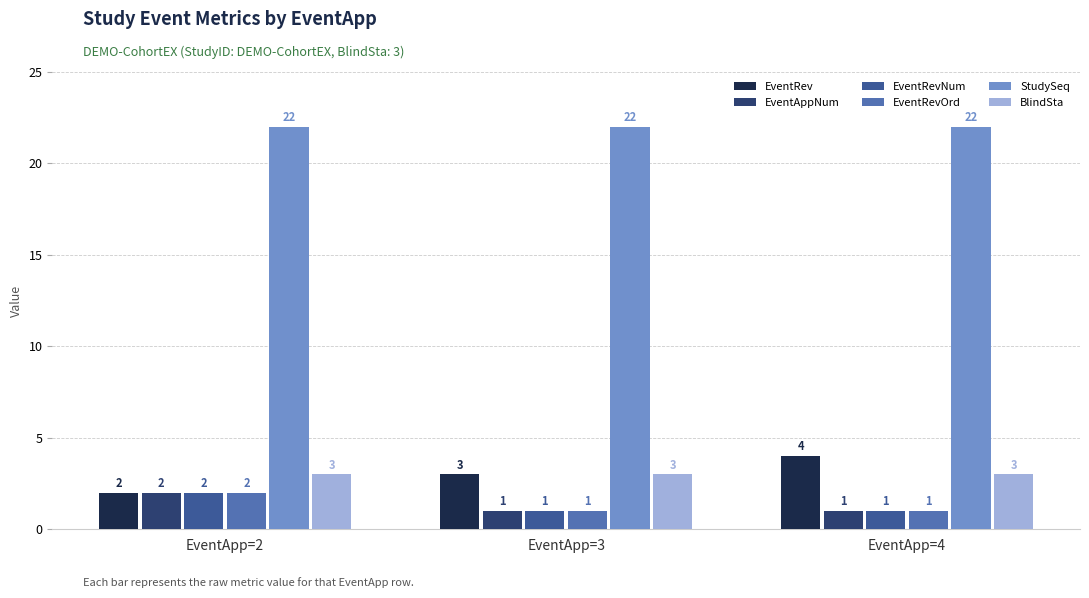

At which label does EventAppNum reach its peak?

EventApp=2